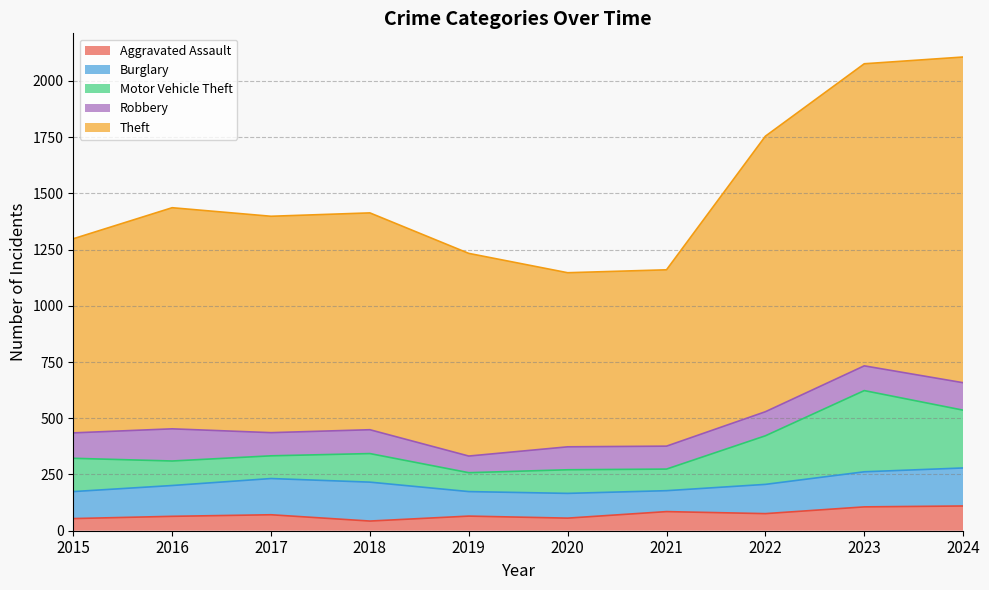

What is the value of the Theft point at the 2nd from the left?

983